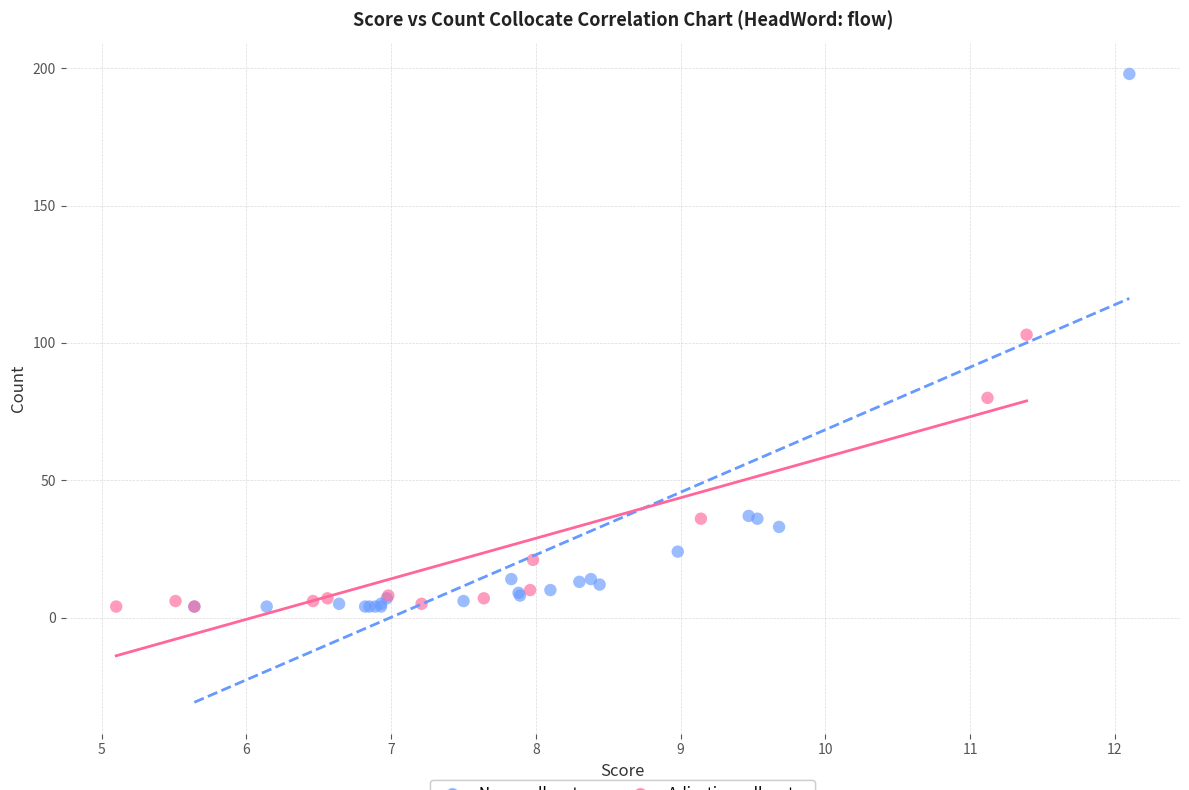

What are all the series names shown in the legend?

Noun collocates, Adjective collocates